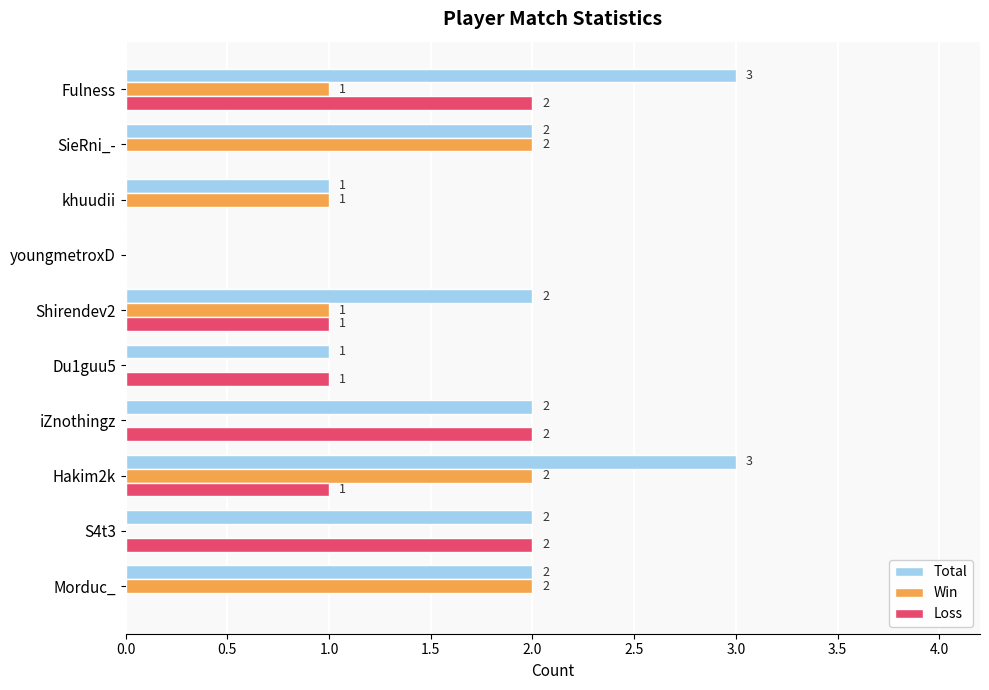

How many categories are shown in the chart?

10